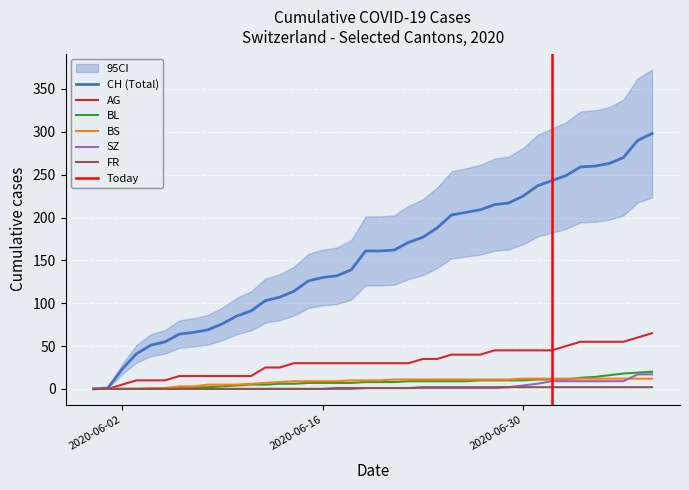

Which series has the widest spread of values?

CH